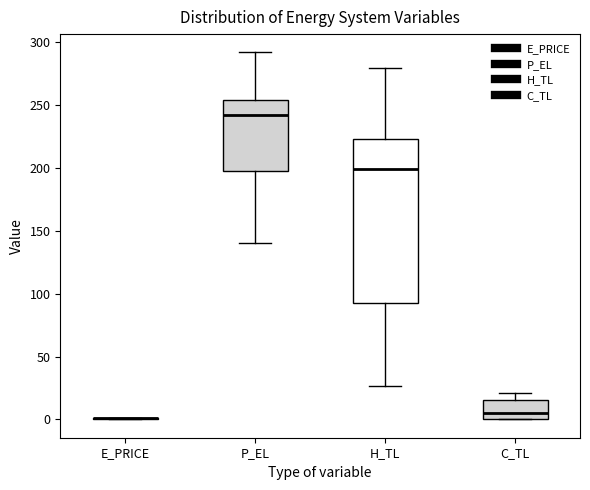

Reading left to right, read every box against the y-axis: the position of its median line, the range the box covers, and the ends of its whiskers. The values are not printed on the chart, so give them approximately, as read against the axis.

E_PRICE: box collapsed to a line at 0, whiskers 0 to 0
P_EL: median 240, box 195 to 255, whiskers 140 to 290
H_TL: median 200, box 90 to 225, whiskers 25 to 280
C_TL: median 5, box 0 to 15, whiskers 0 to 20